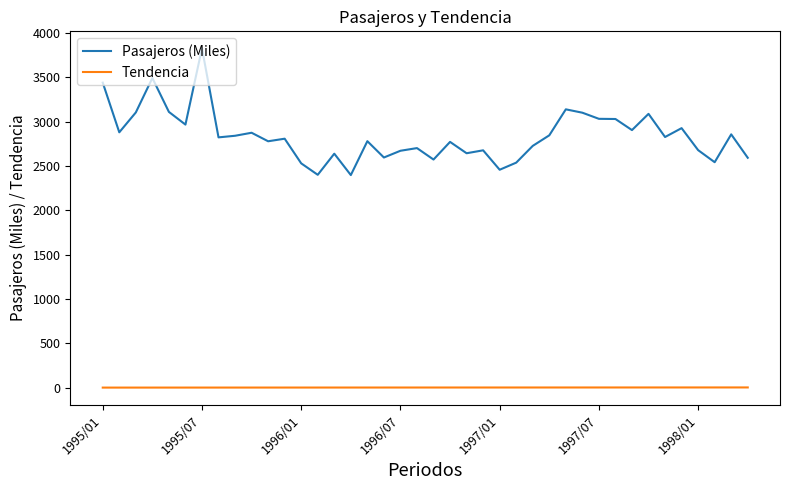

Which series has the largest total across all categories?

Pasajeros (Miles)